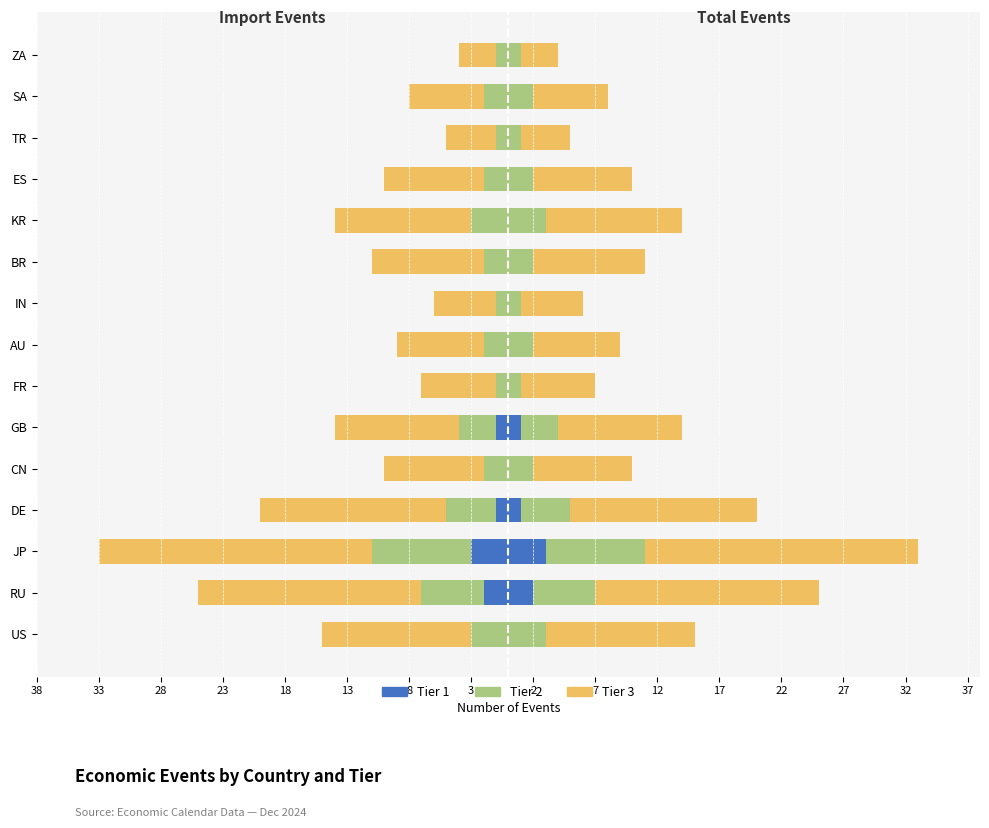

Does the chart contain stacked bars?

No